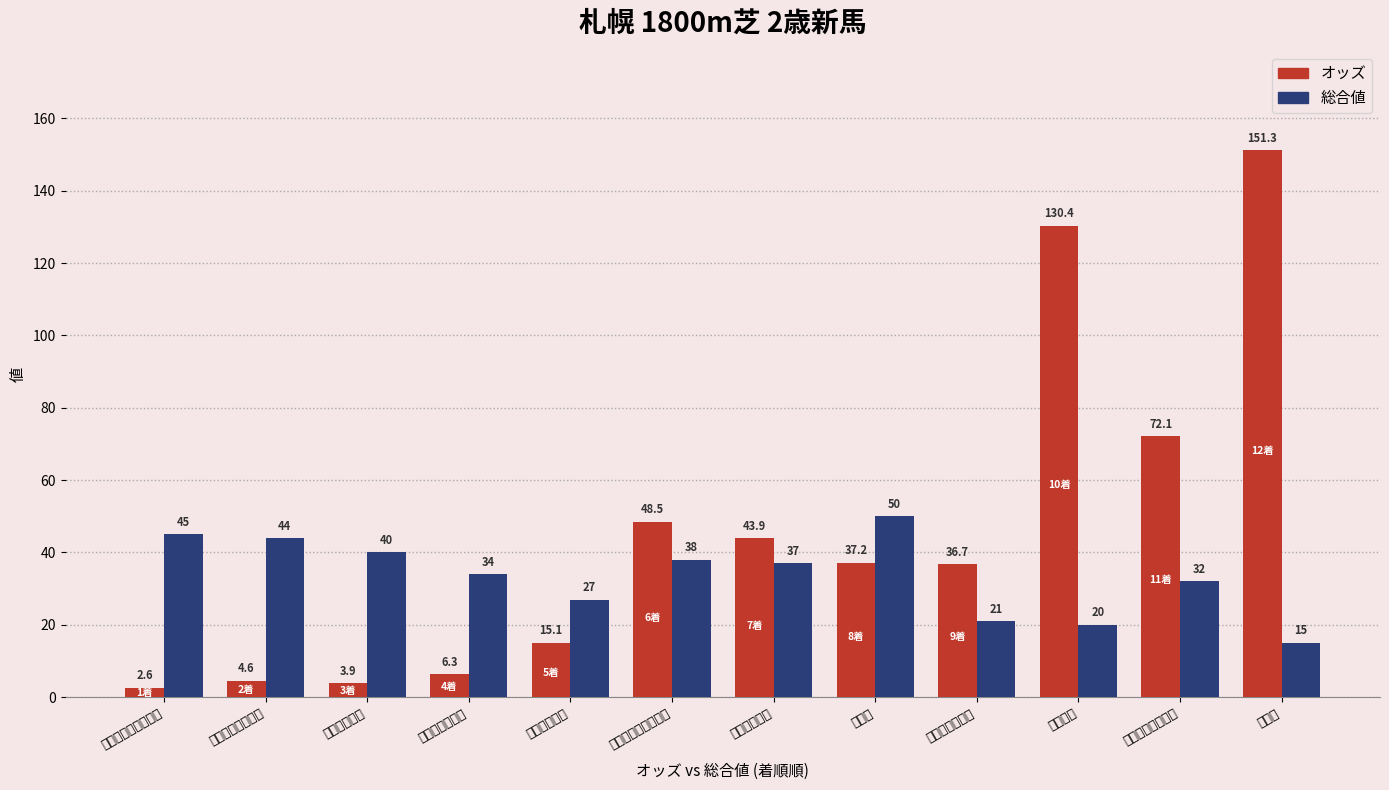

Between コブラクロー and リオレ, which is larger?

コブラクロー